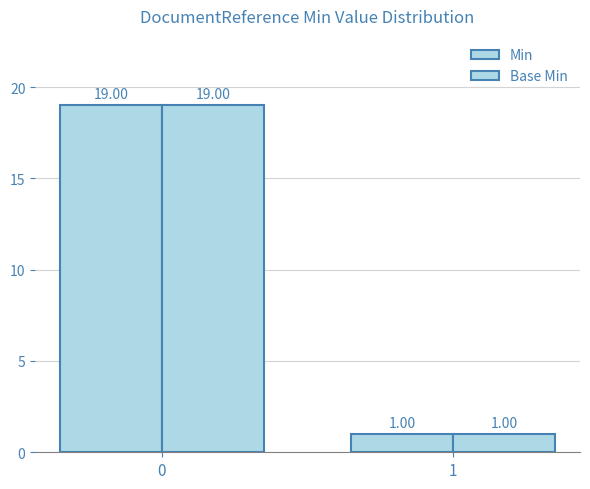

Is it true that Min equals 1 at 1?

True